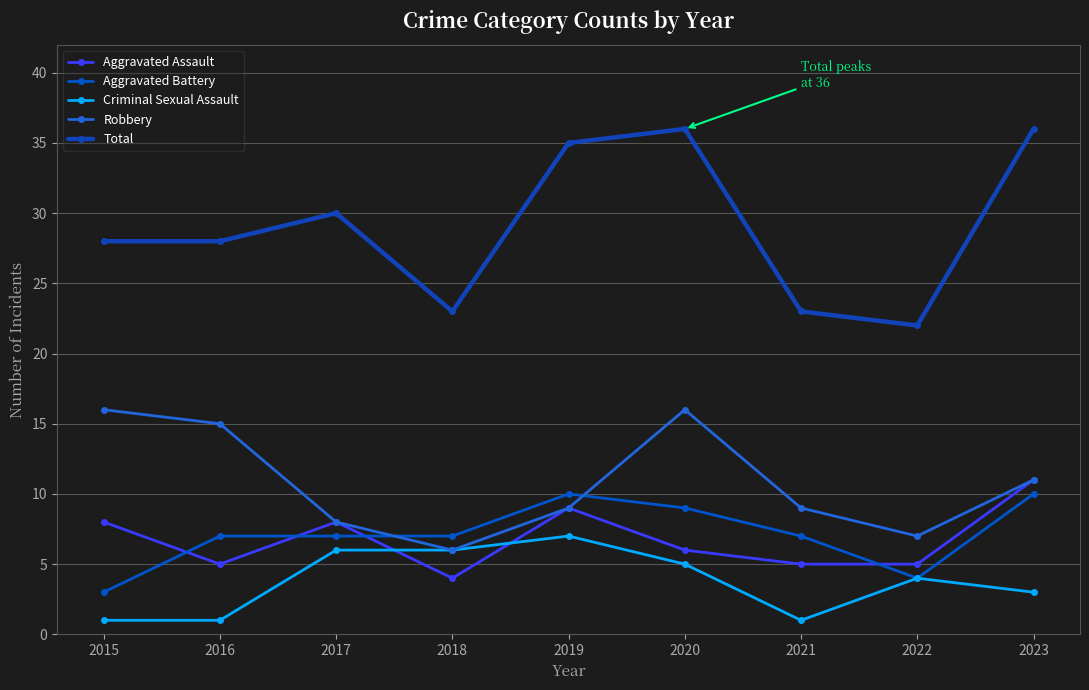

True or false: Total and Aggravated Battery intersect in this chart.

False